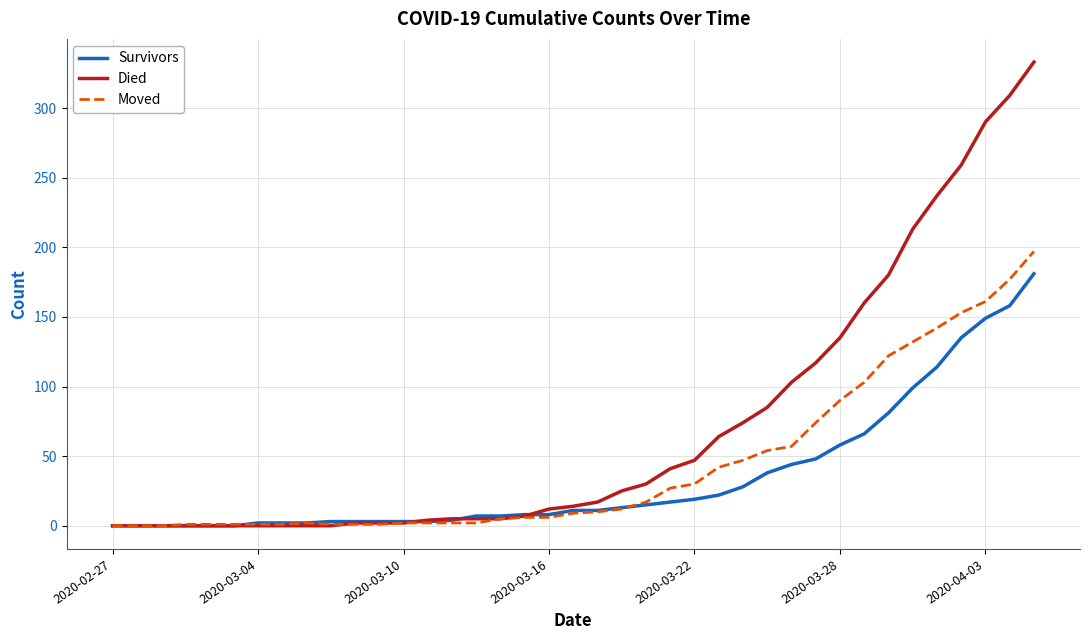

Which series has the largest range (max minus min)?

Died